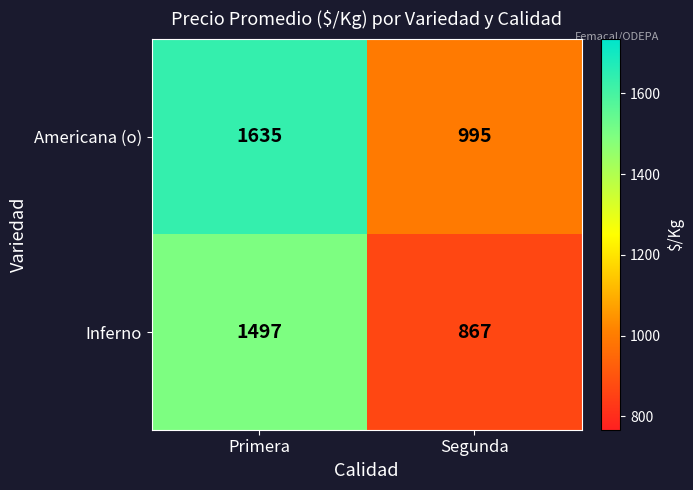

Which category has the highest value across all series?

Primera